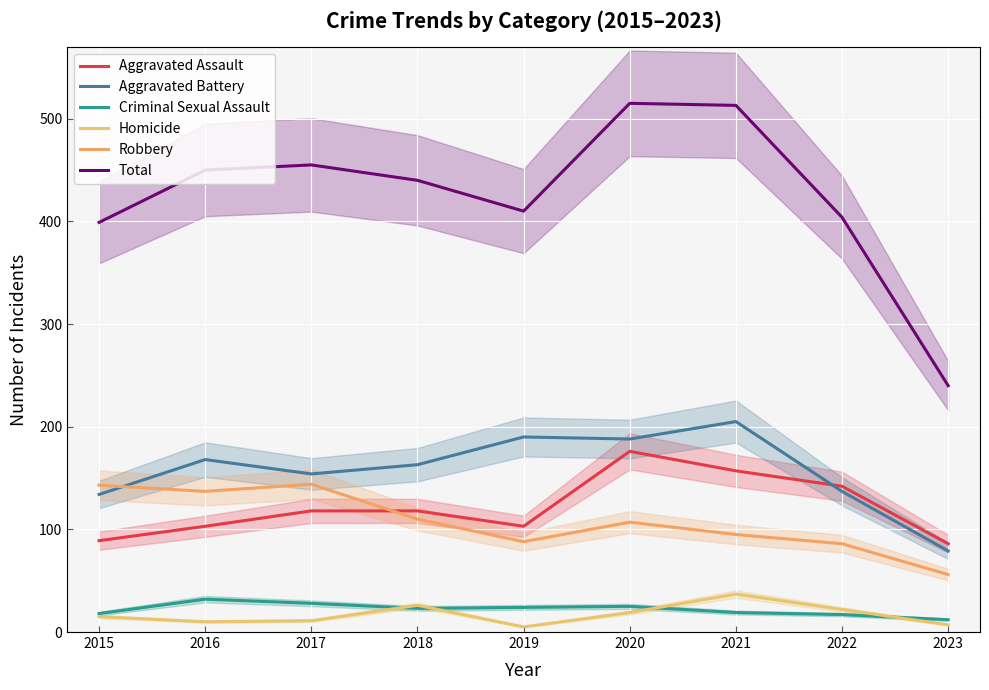

Between 2023 and 2015, which is larger?

2015